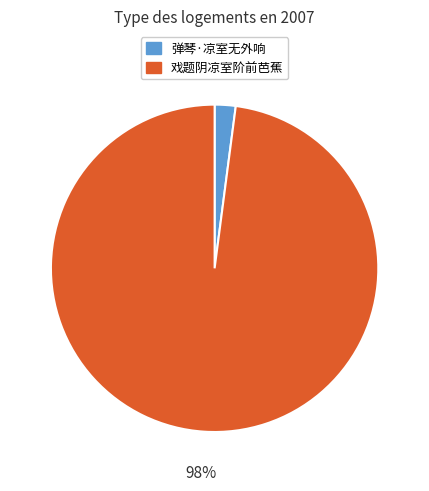

How many slices are in this pie chart?

2